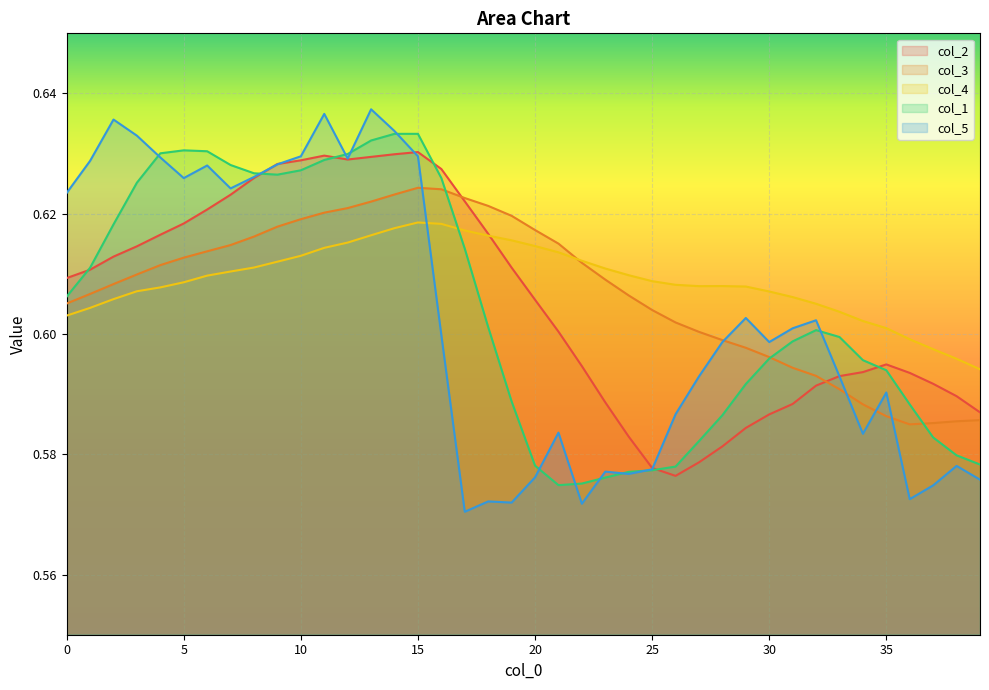

Which has a higher value, 28 or 22?

22